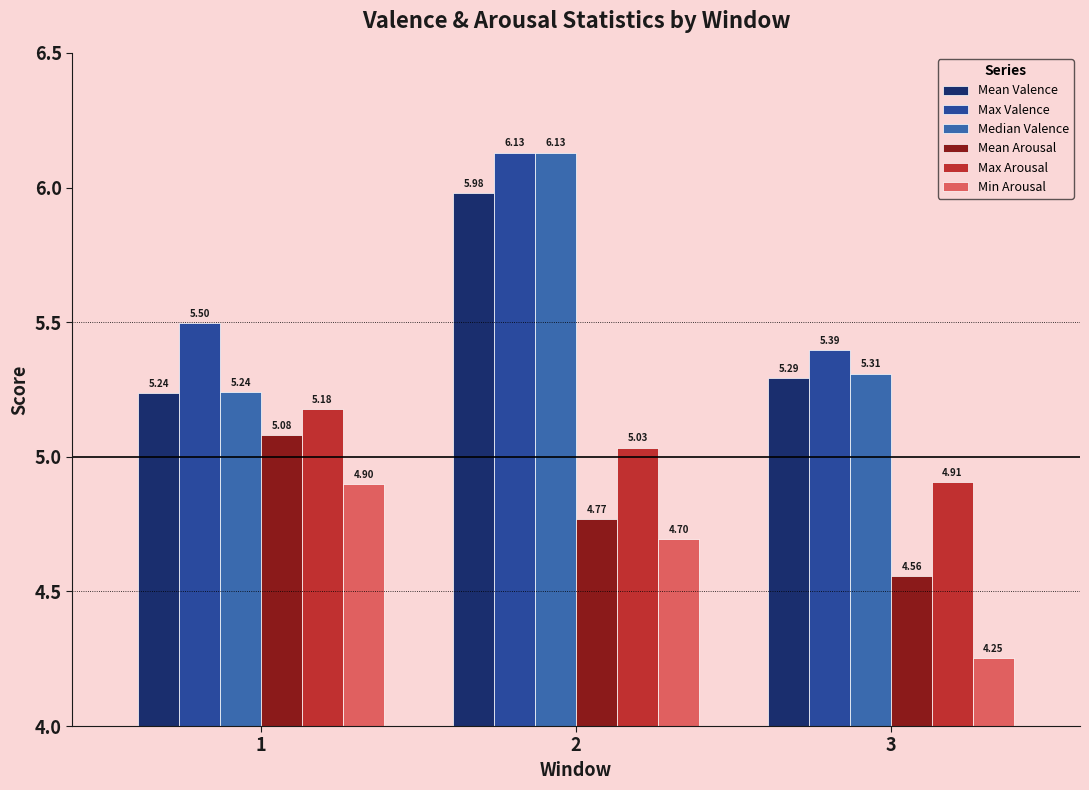

Are the bars grouped side by side (vs. stacked)?

Yes